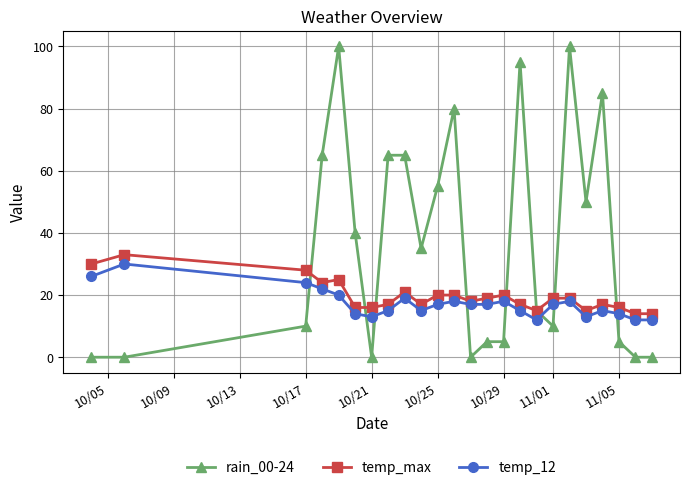

Which series has the largest range (max minus min)?

rain_00-24